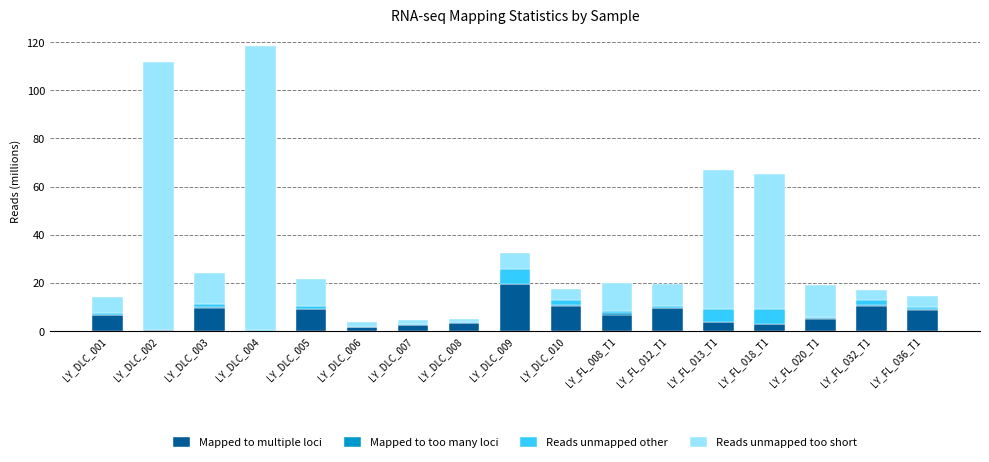

Which category has the highest value in the Mapped to multiple loci series?

LY_DLC_009